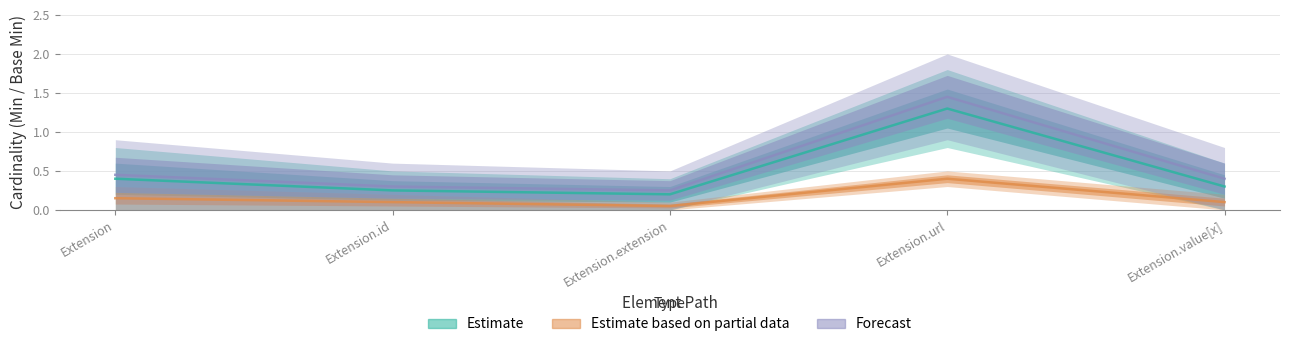

Which has a higher value, Extension.value[x] or Extension.extension?

Extension.value[x]